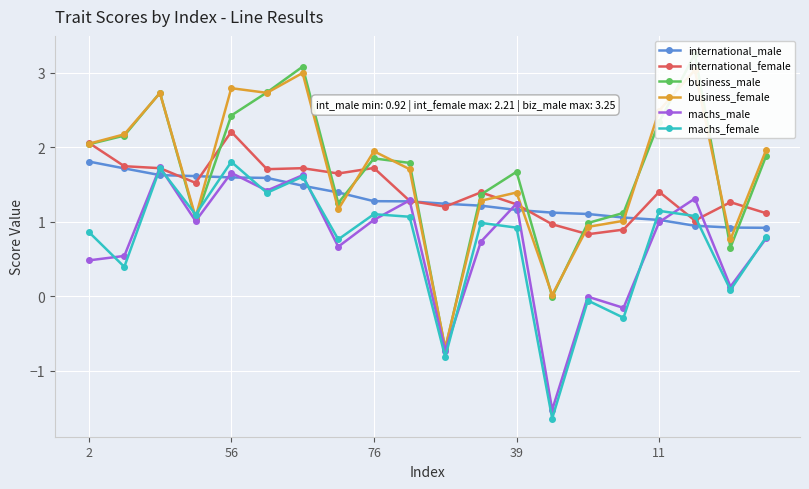

What is the total value across all series at 19?

7.4